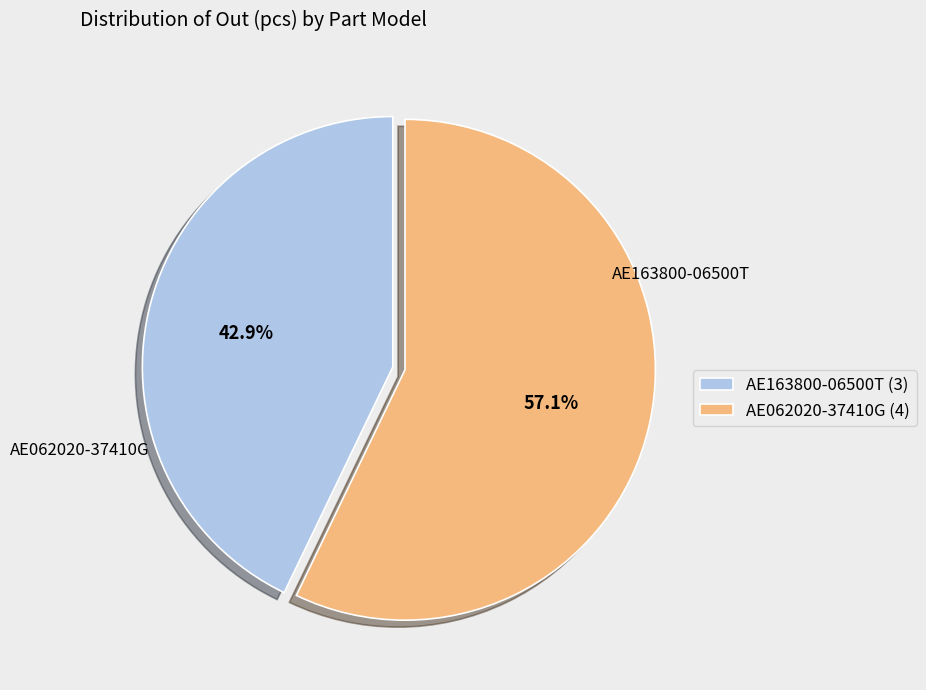

Rank the categories by value from lowest to highest.

AE163800-06500T, AE062020-37410G